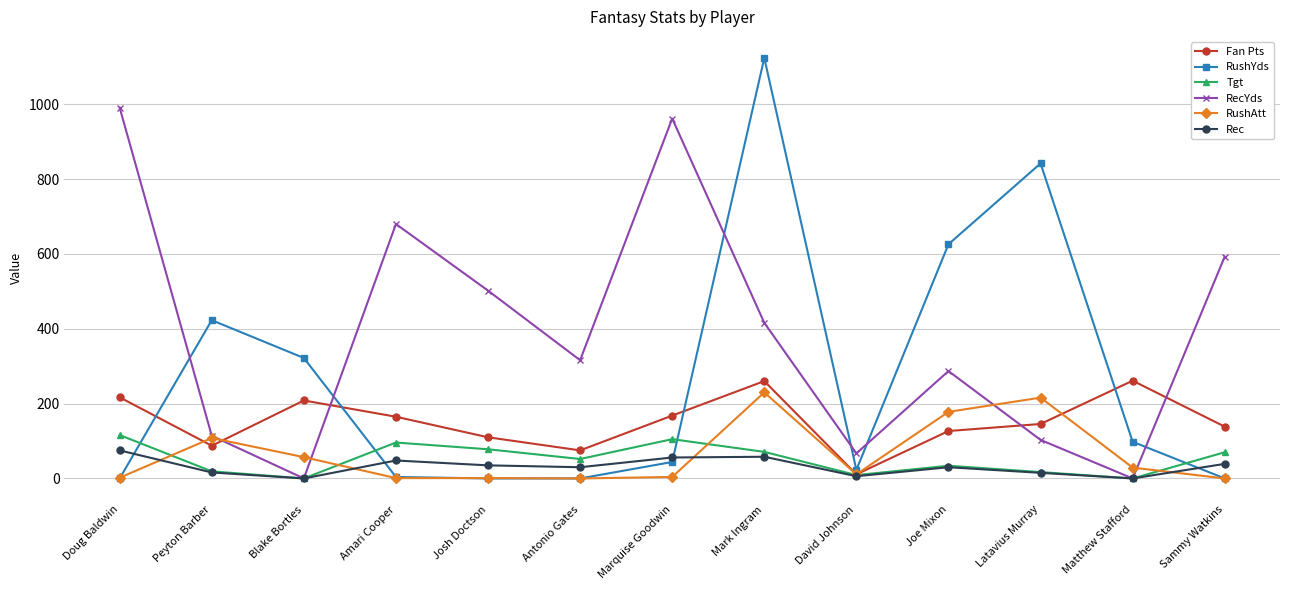

Is it true that RushYds equals 4.0 at Amari Cooper?

True